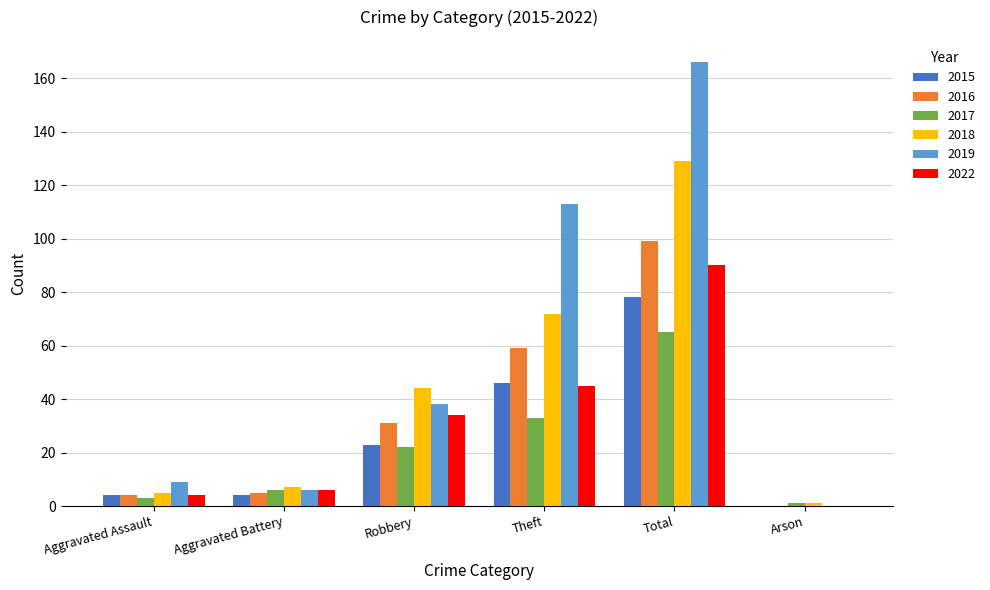

What is the spread (max minus min) of values at Arson?

1